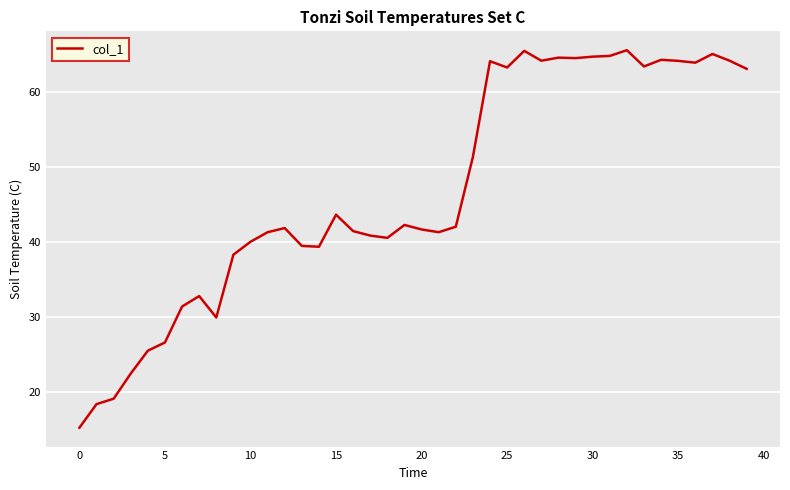

What is the minimum value shown in the chart?

15.3